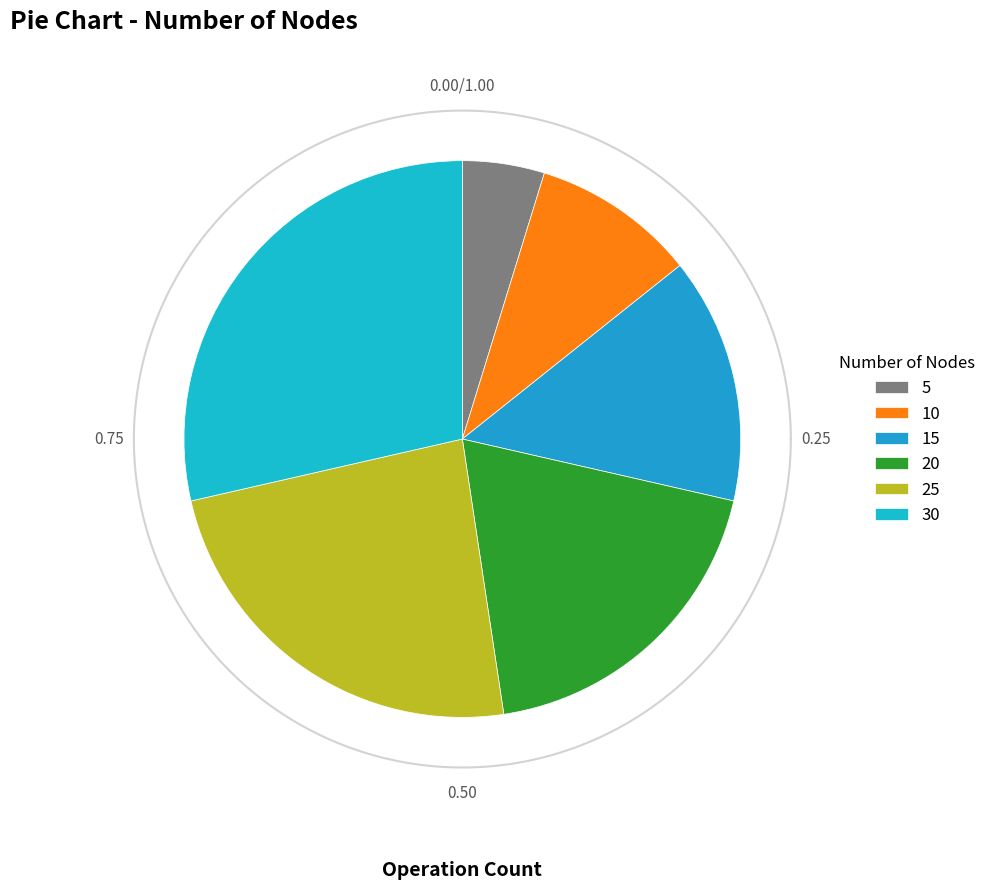

Which slice is the smallest?

5